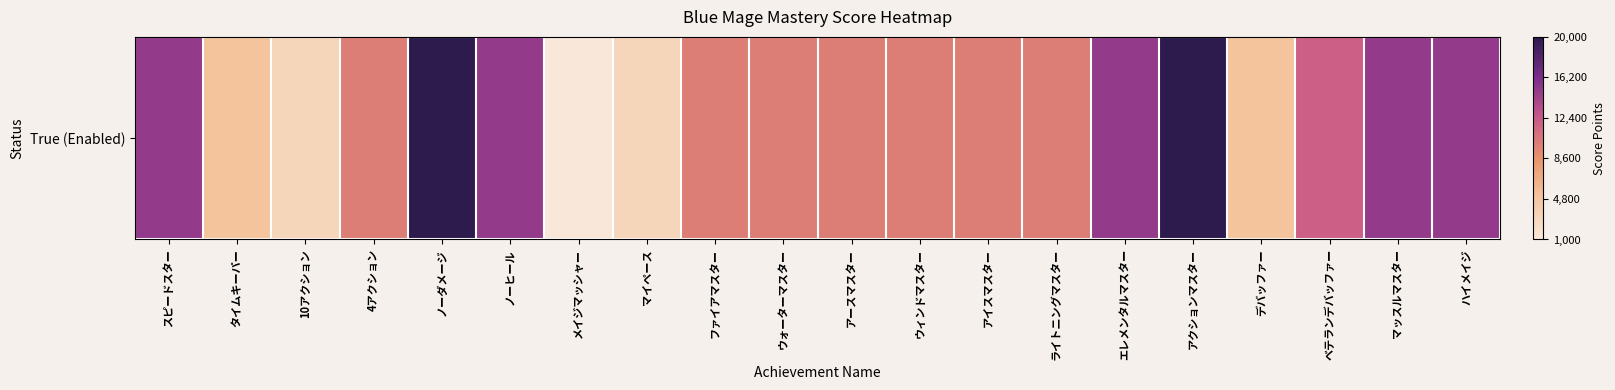

What is the change in value from スピードスター to ウィンドマスター?

-5000